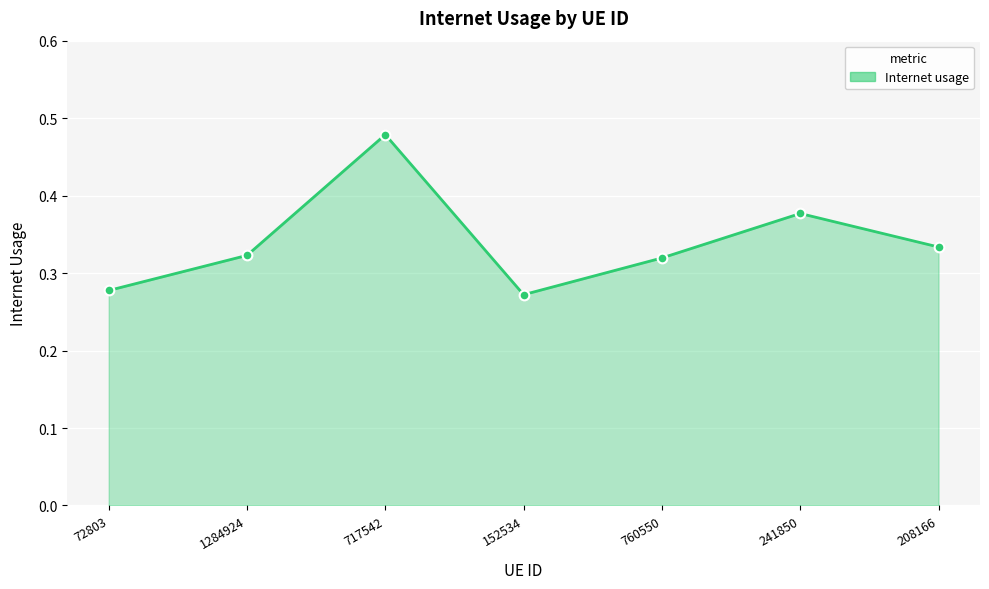

What is the label of the 2nd point from the right?

241850